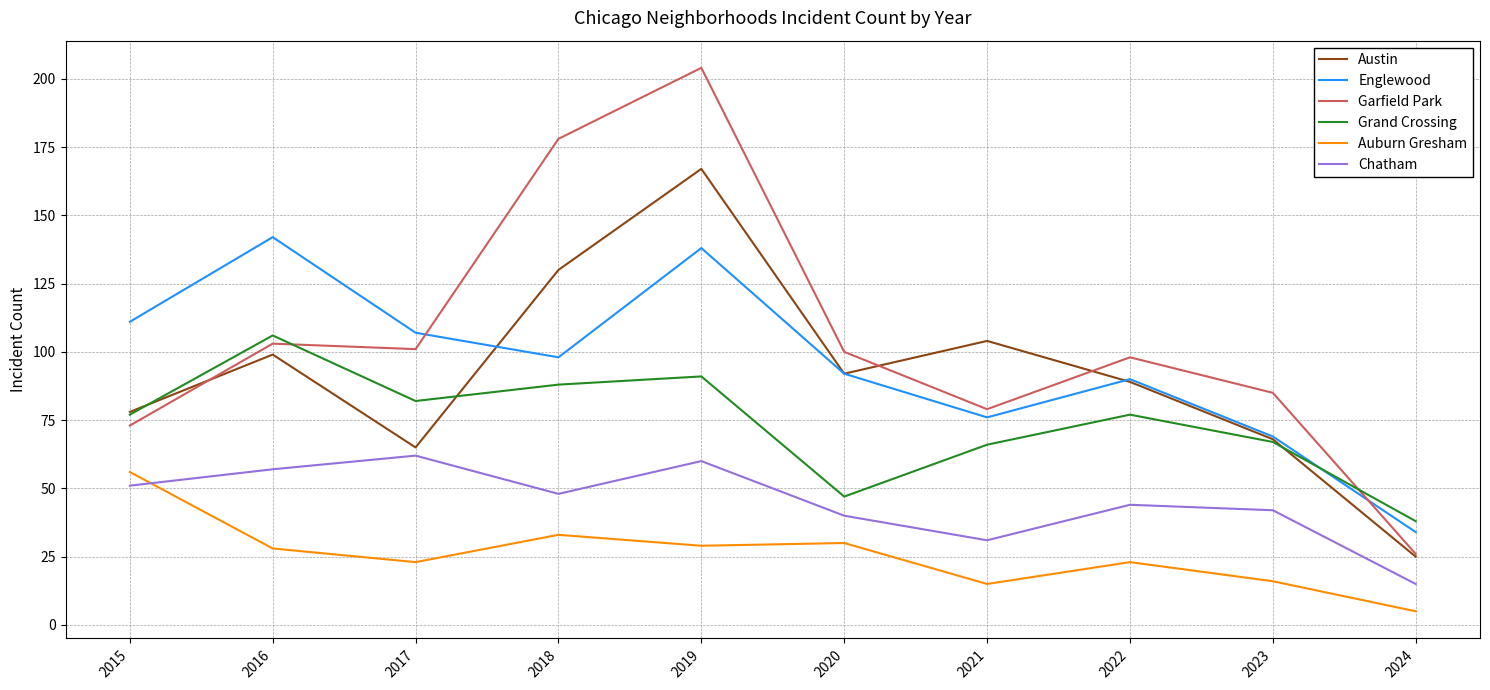

Where is the first local maximum for Englewood?

2016